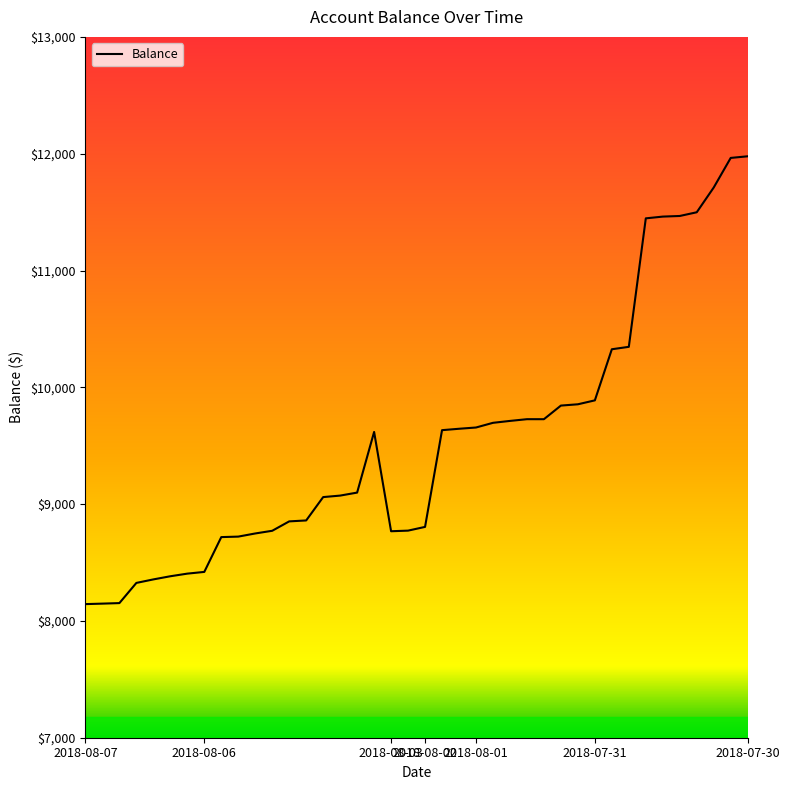

What is the minimum value shown in the chart?

8143.8